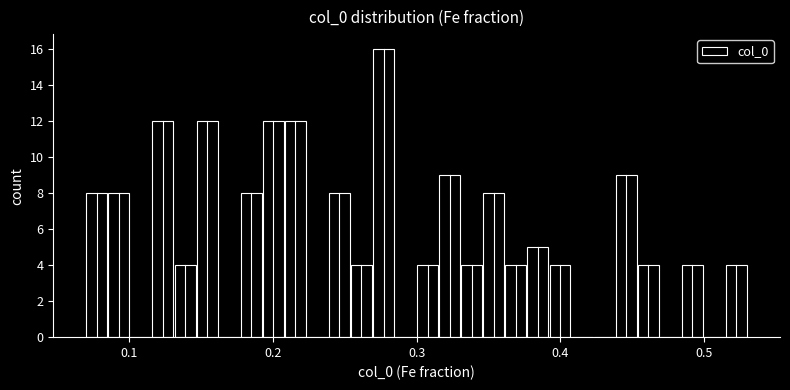

Read against the x-axis, roughly where is the centre of the tallest bar?

0.28